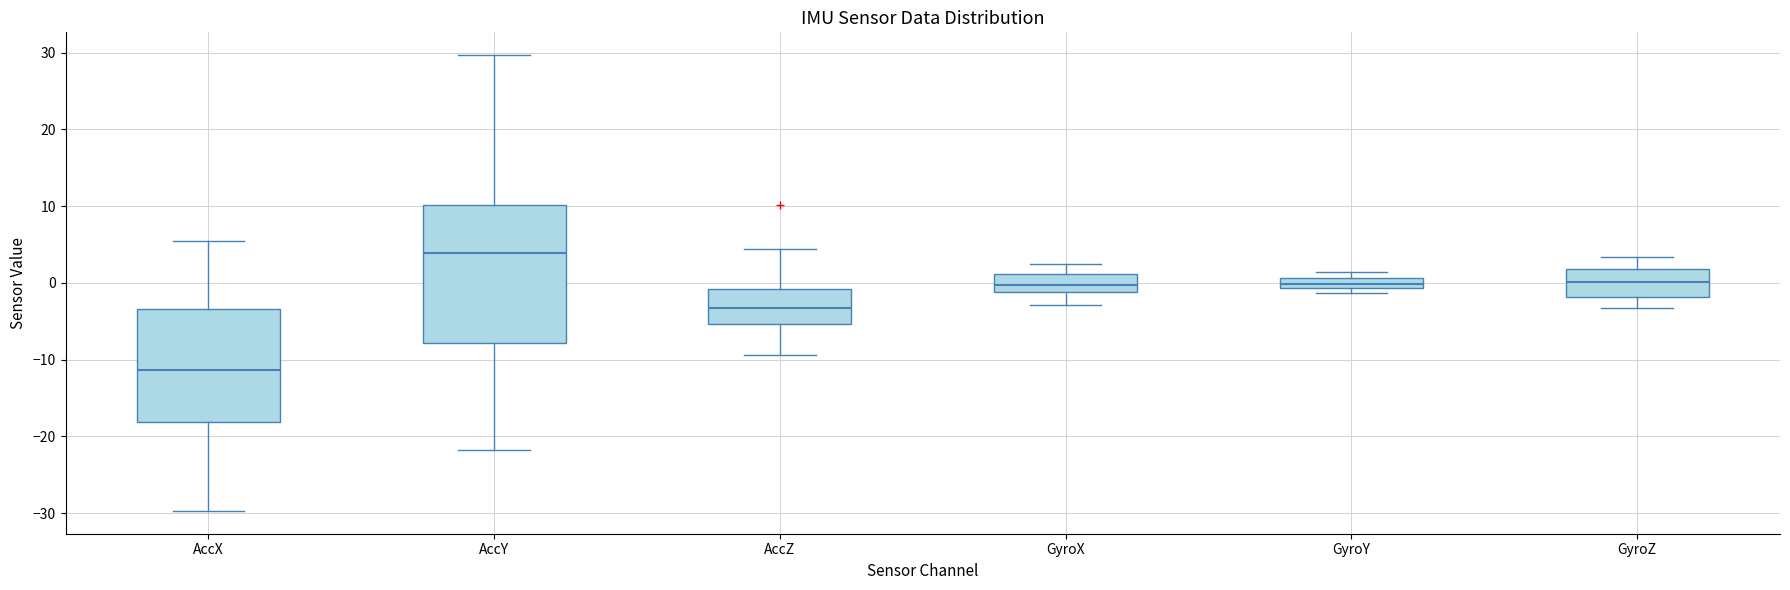

Which box is the tallest, from its lower edge to its upper edge?

AccY